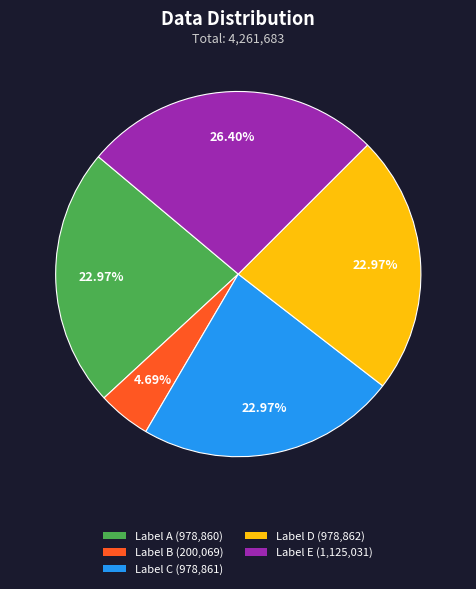

Is there a majority slice in this chart?

No